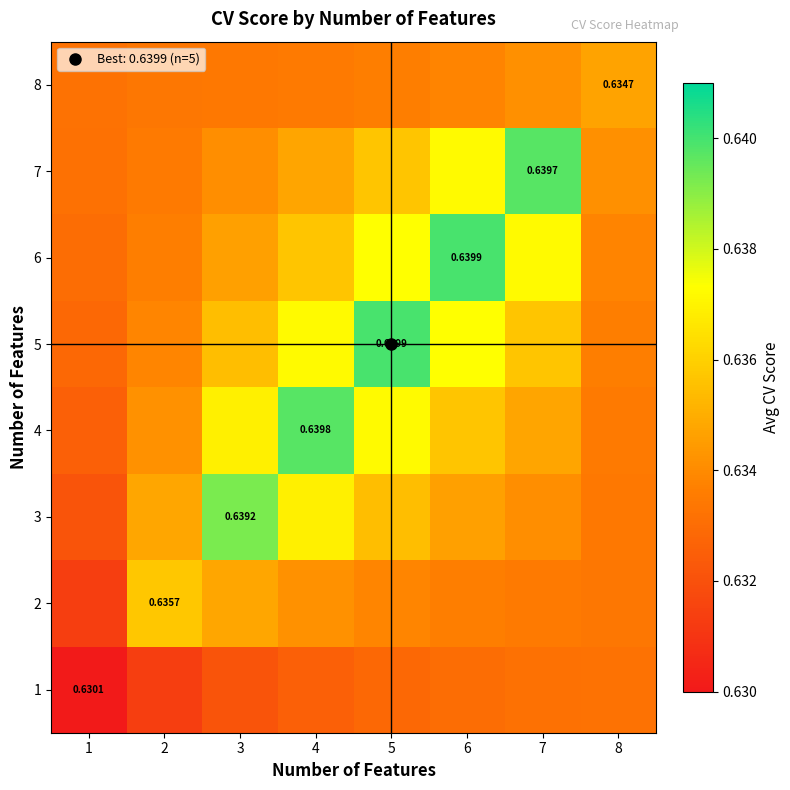

What is the sum of the 2 values at 8 and 6?

1.3